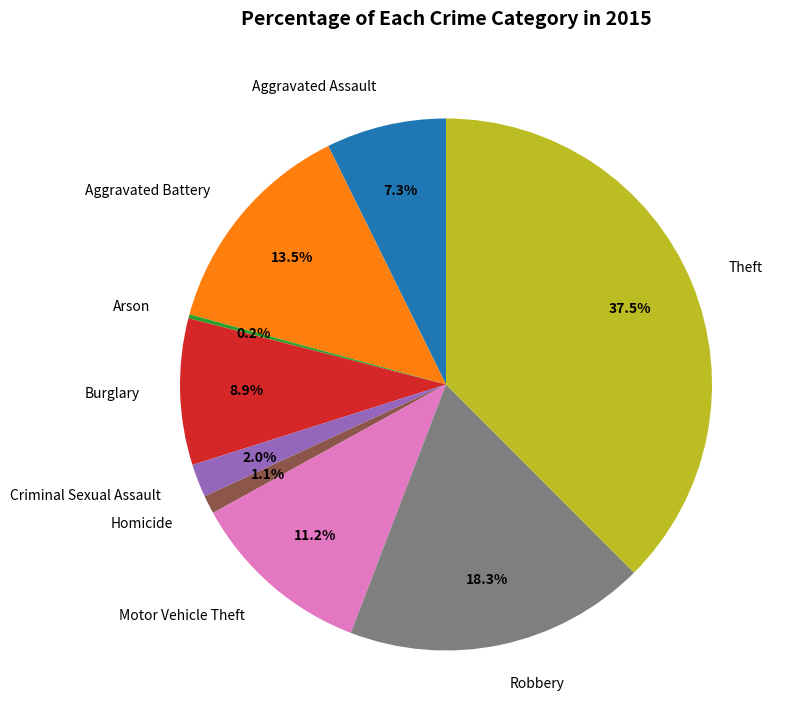

Does any single category account for the majority?

No